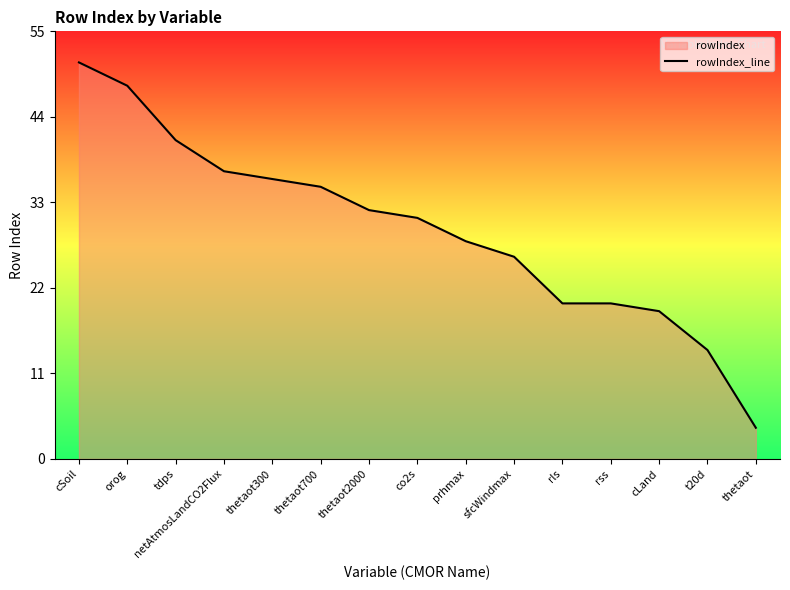

Does the chart have visible grid lines?

No